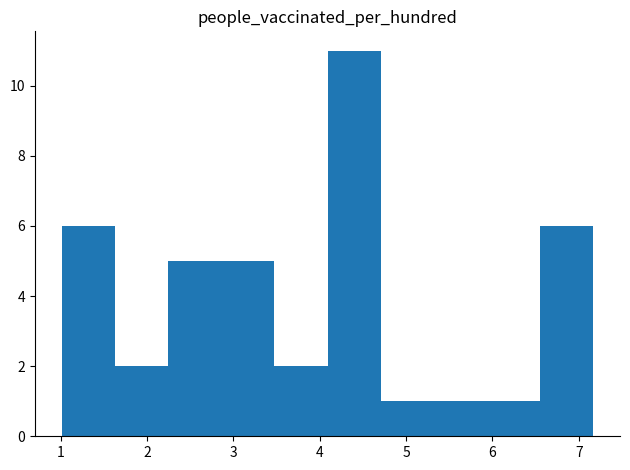

Reading left to right, transcribe this chart: for each bar, give the range it covers on the x-axis and its height. Neither the bar edges nor the heights are printed on the chart, so give them approximately, as read against the axes.

1.0 to 1.6: 6
1.6 to 2.2: 2
2.2 to 2.9: 5
2.9 to 3.5: 5
3.5 to 4.1: 2
4.1 to 4.7: 11
4.7 to 5.3: 1
5.3 to 5.9: 1
5.9 to 6.6: 1
6.6 to 7.2: 6